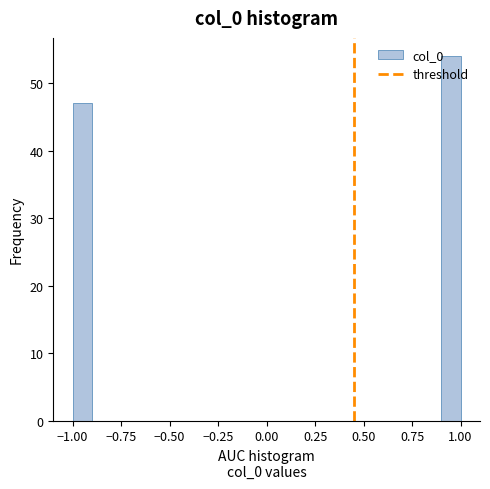

Read against the x-axis, roughly where is the centre of the tallest bar?

0.95